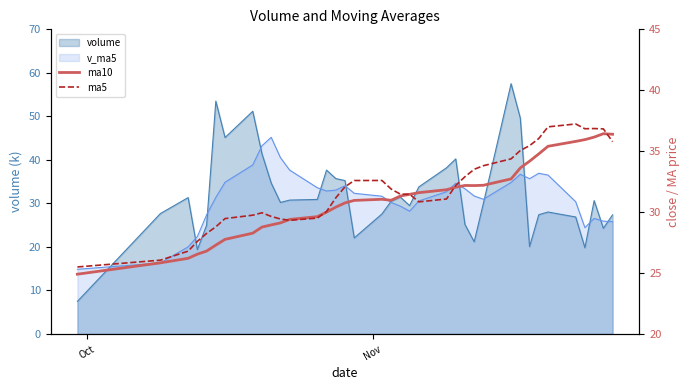

Does the chart have visible grid lines?

No